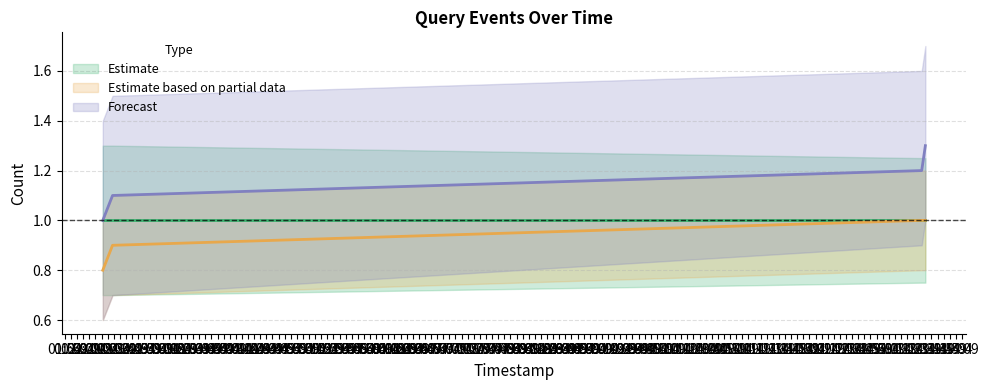

At how many categories does at least one series exceed 1?

3